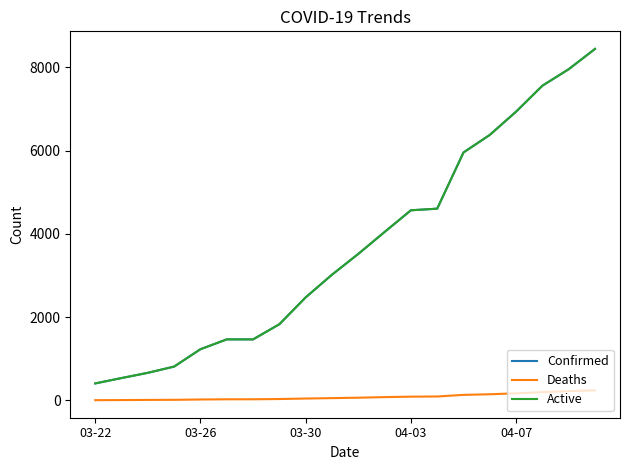

How many lines are shown in the chart?

3